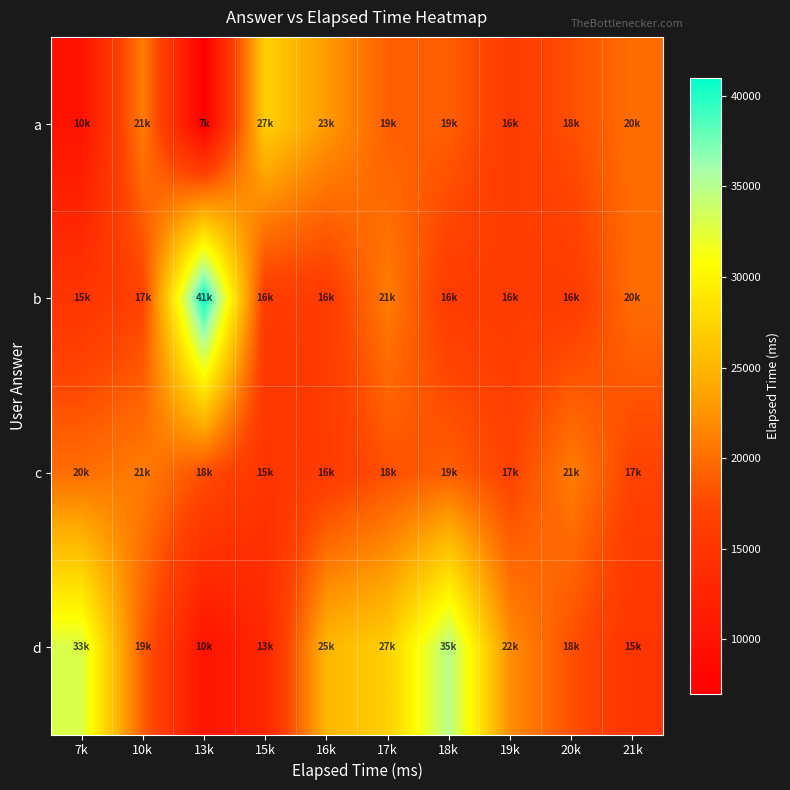

At how many categories does at least one series exceed 33252?

2